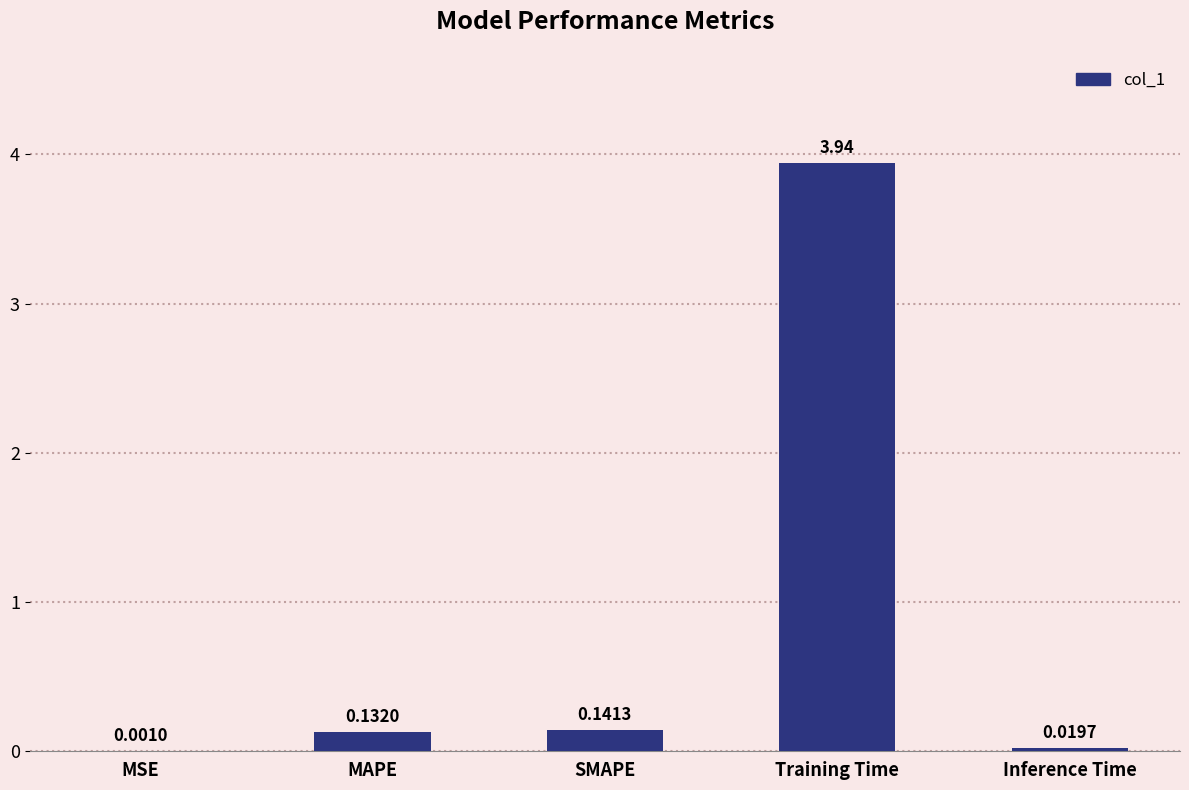

Between MSE and SMAPE, which is larger?

SMAPE